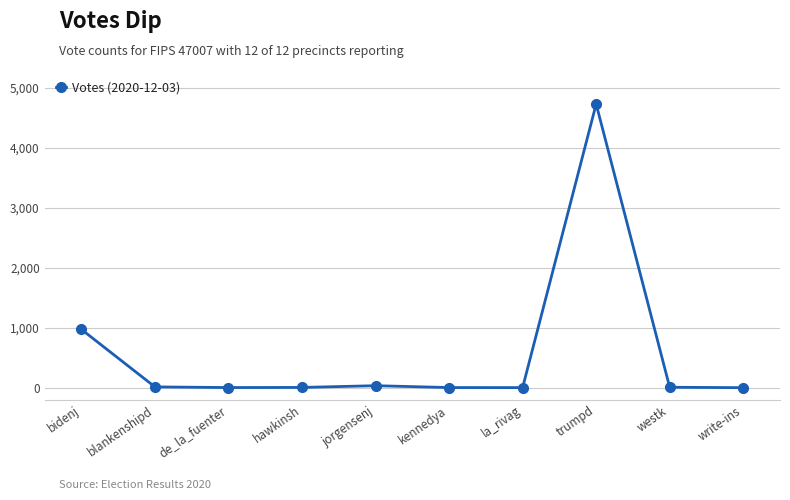

Which has a higher value, write-ins or bidenj?

bidenj